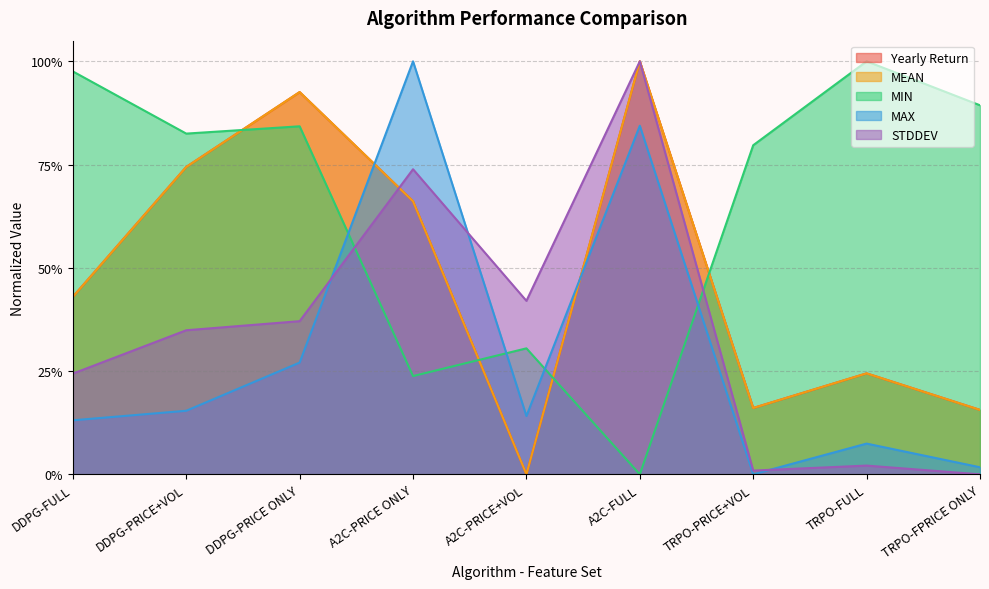

Where do MIN and STDDEV first cross each other?

DDPG-PRICE ONLY and A2C-PRICE ONLY